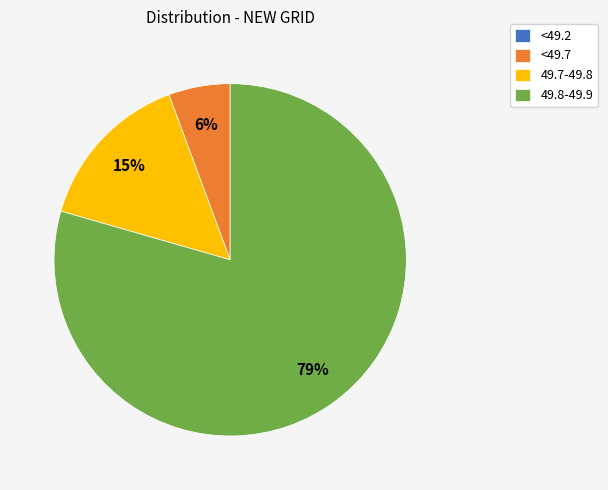

To the nearest percent, what is the difference between the largest and smallest slice percentages?

79%